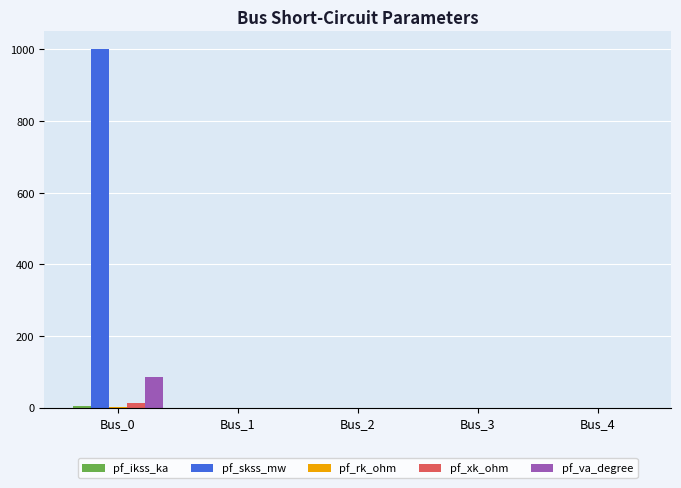

Which series changed the most between Bus_0 and Bus_2?

pf_skss_mw